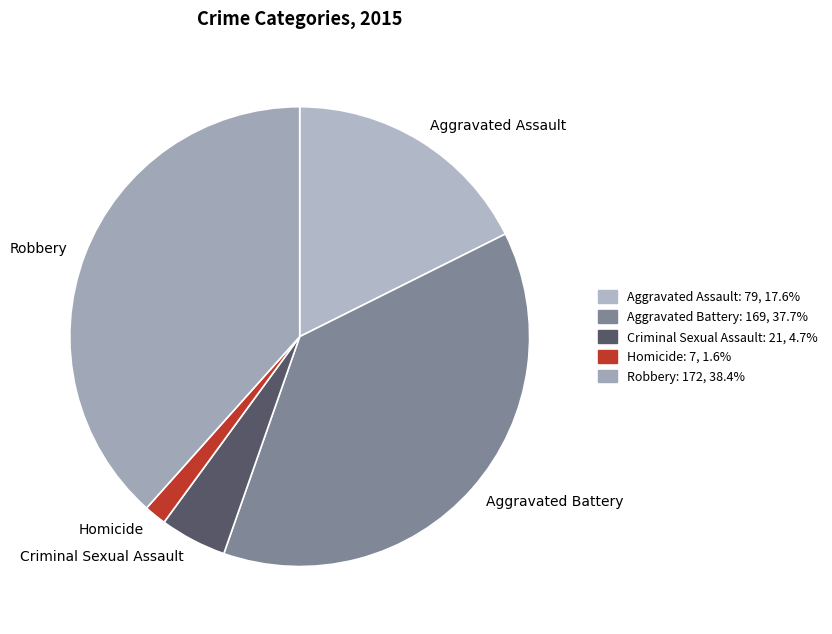

Rank the categories by value from lowest to highest.

Homicide, Criminal Sexual Assault, Aggravated Assault, Aggravated Battery, Robbery